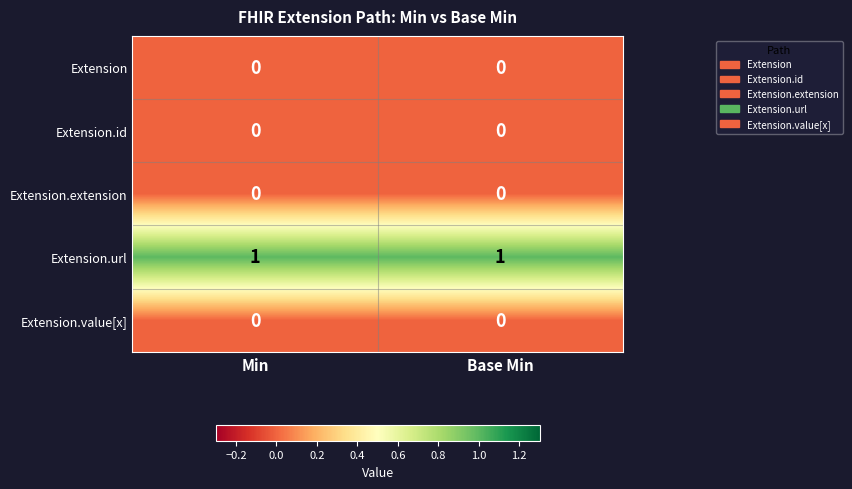

True or false: Extension.url has a value of 1 at Base Min.

True